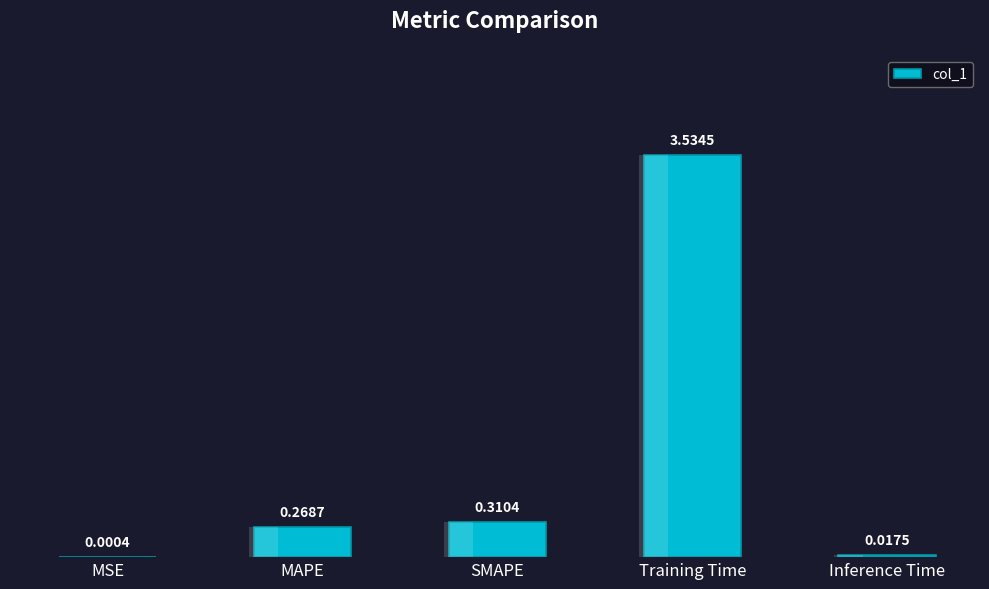

Which has a higher value, MAPE or MSE?

MAPE